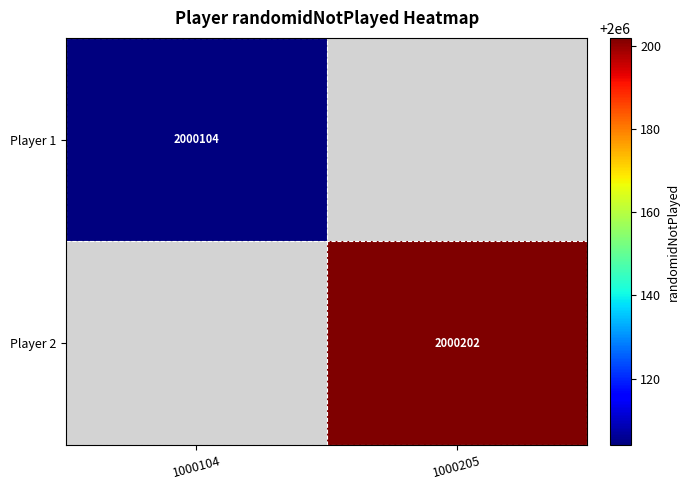

True or false: Player 1 has a value of 2000104 at 1000104.

True